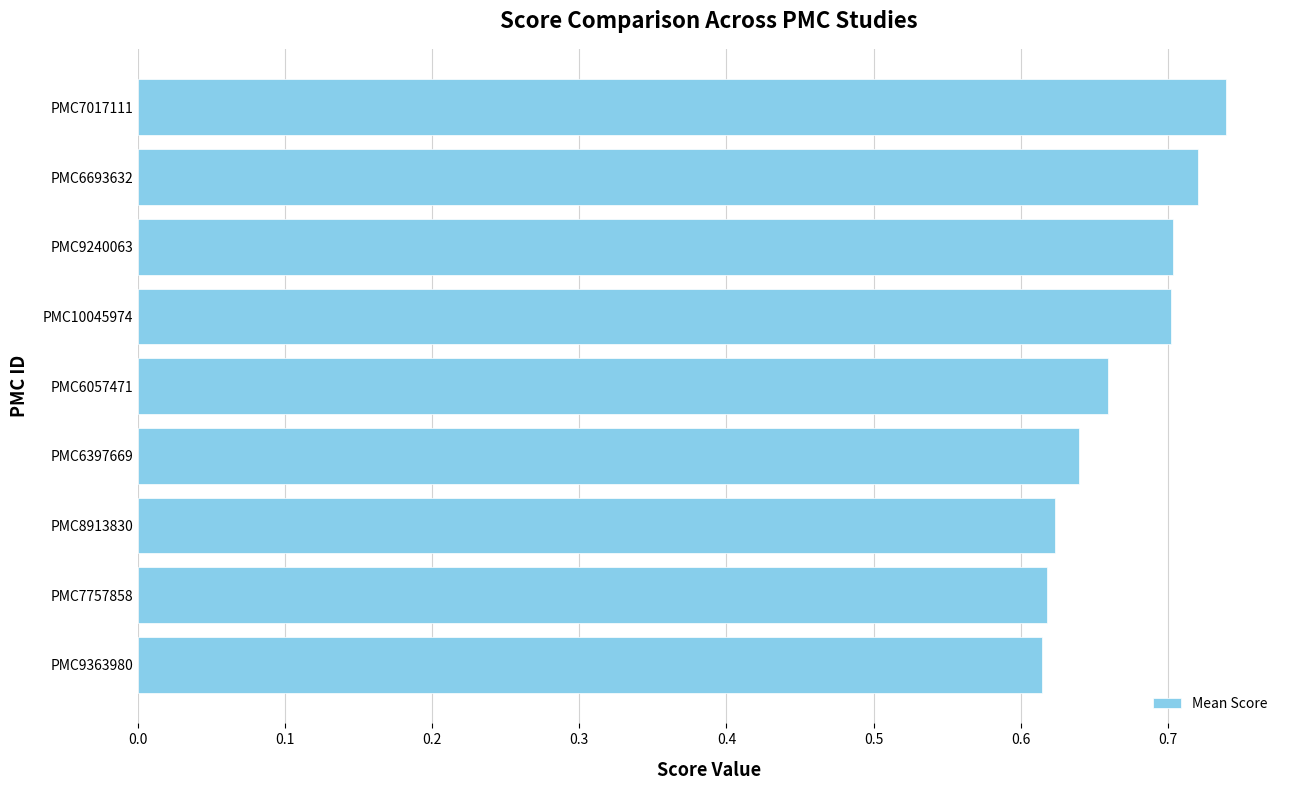

Which category has the highest value across all series?

PMC7017111